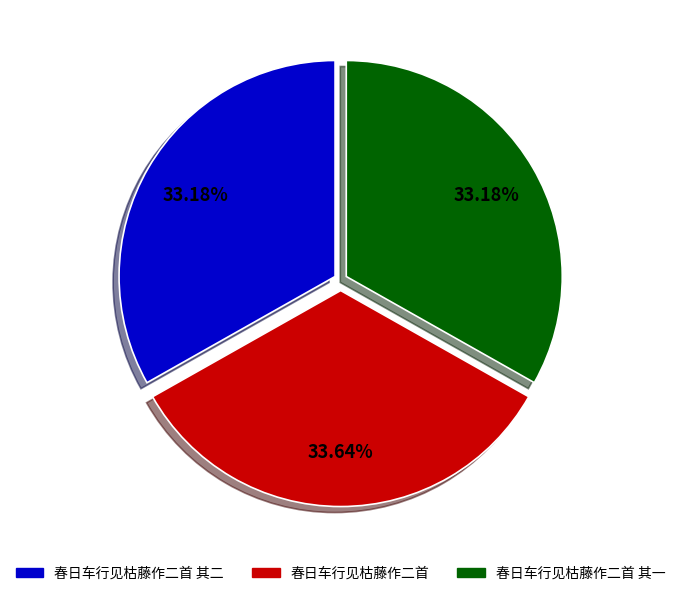

What is the ratio of the value at 春日车行见枯藤作二首 其一 to the value at 春日车行见枯藤作二首 其二?

1.0